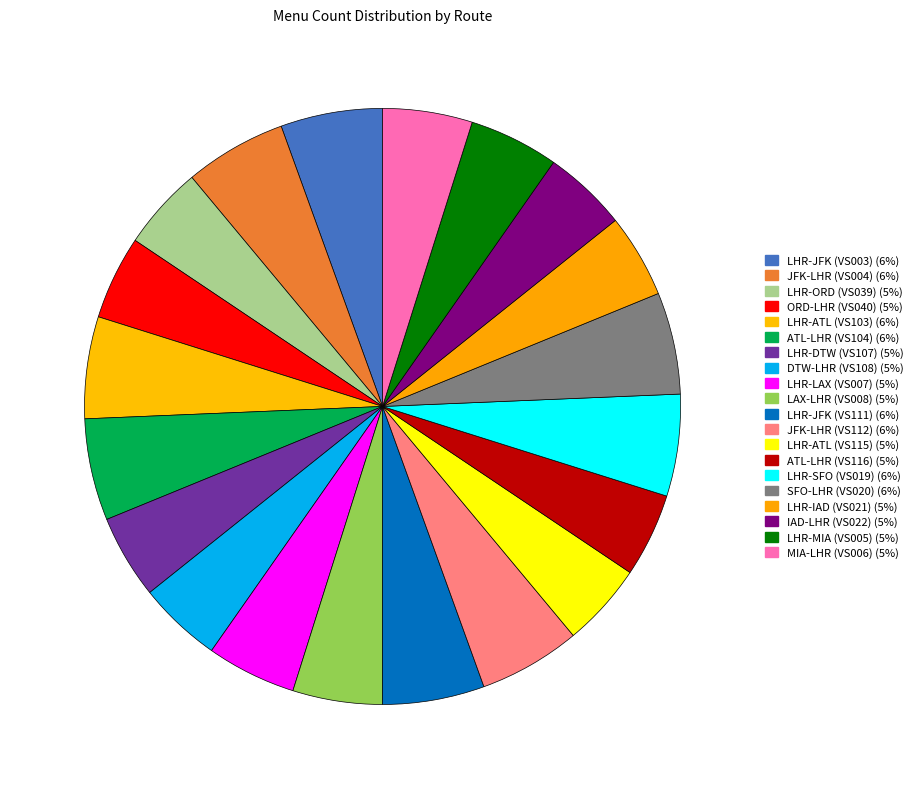

To the nearest percent, what percentage of the pie is LHR-IAD (VS021)?

5%